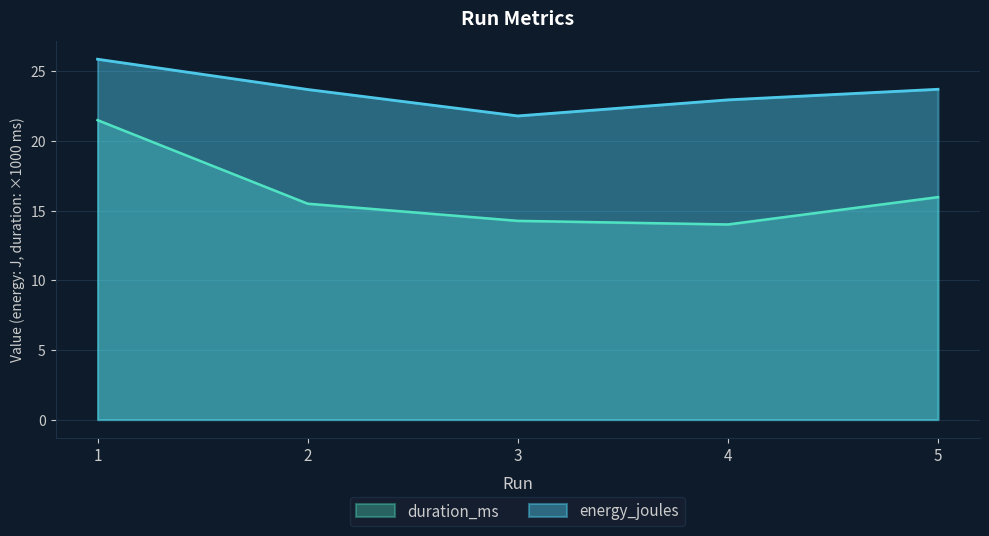

Which category has the highest value in the energy_joules series?

1